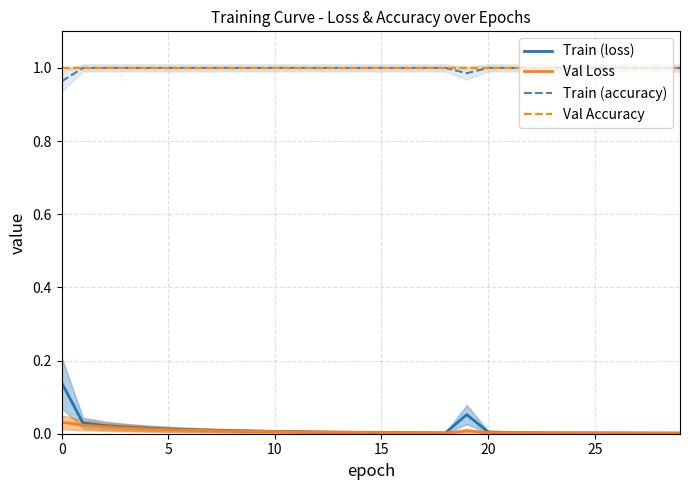

Where is the first local minimum for Train (loss)?

18